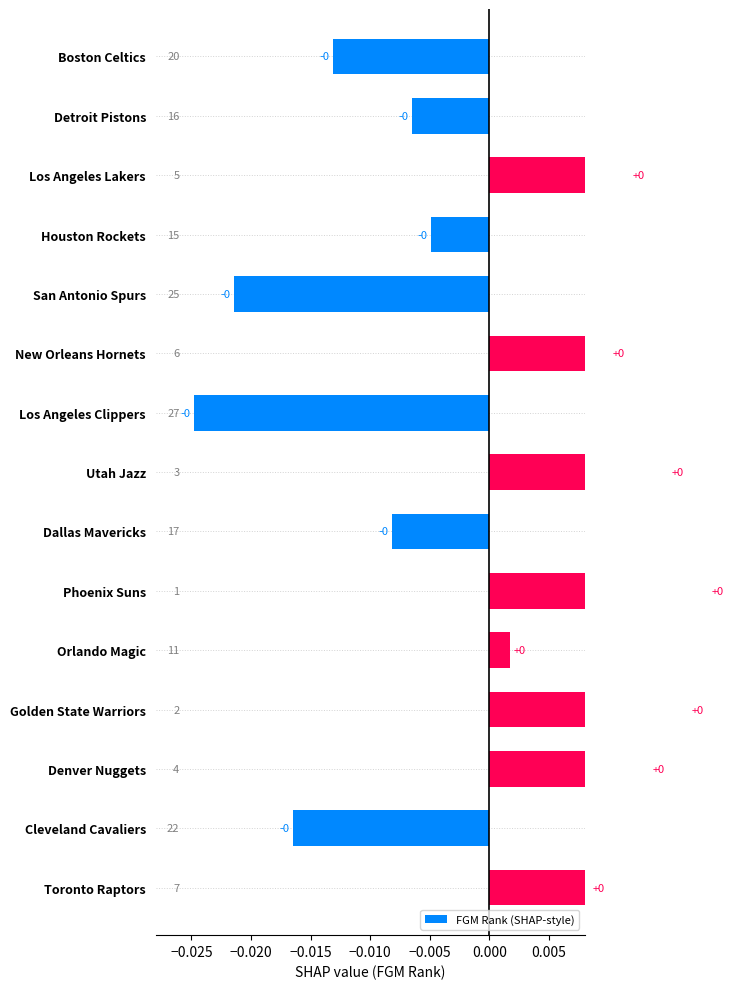

The value at Boston Celtics is -0.0. True or false?

False